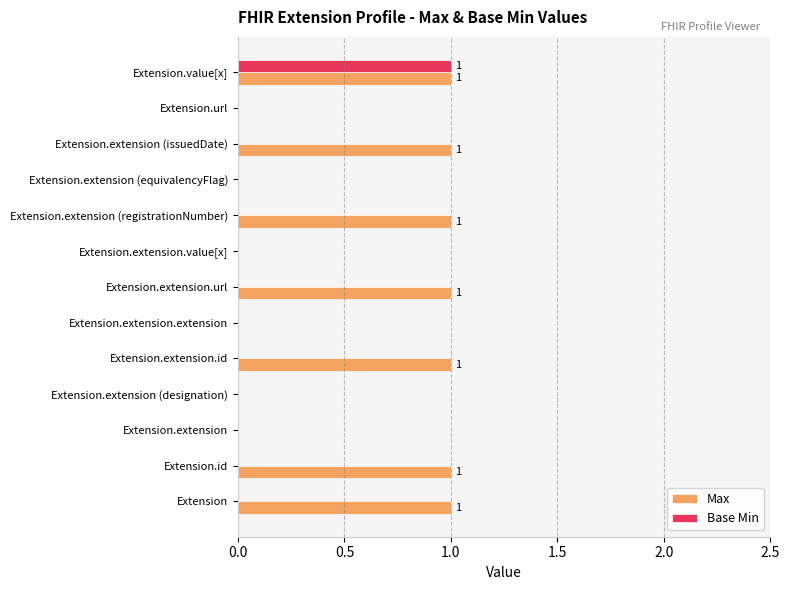

What is the maximum value shown in the chart?

1